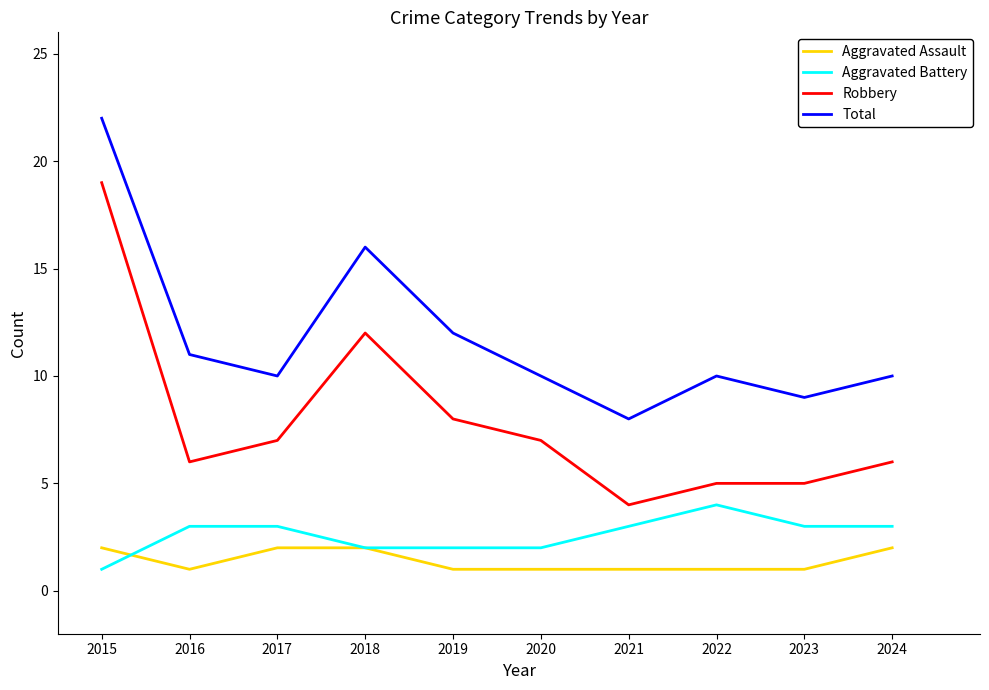

What is the sum of the Aggravated Assault values at 2020 and 2019?

2